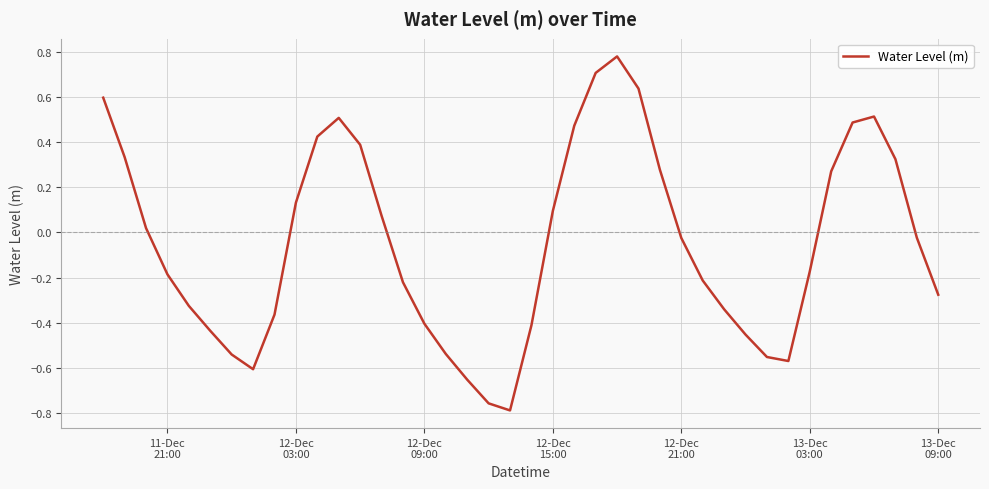

What is the difference between the maximum and minimum values?

1.6